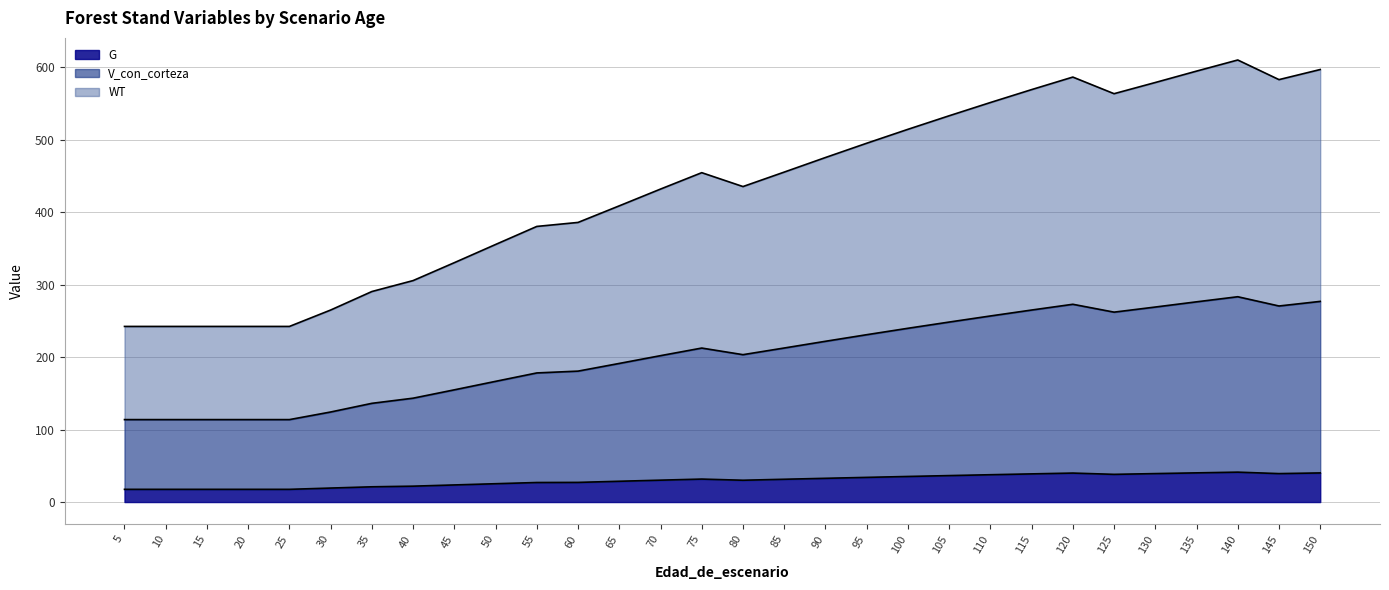

What is the difference between the highest and lowest values at 120?

546.2